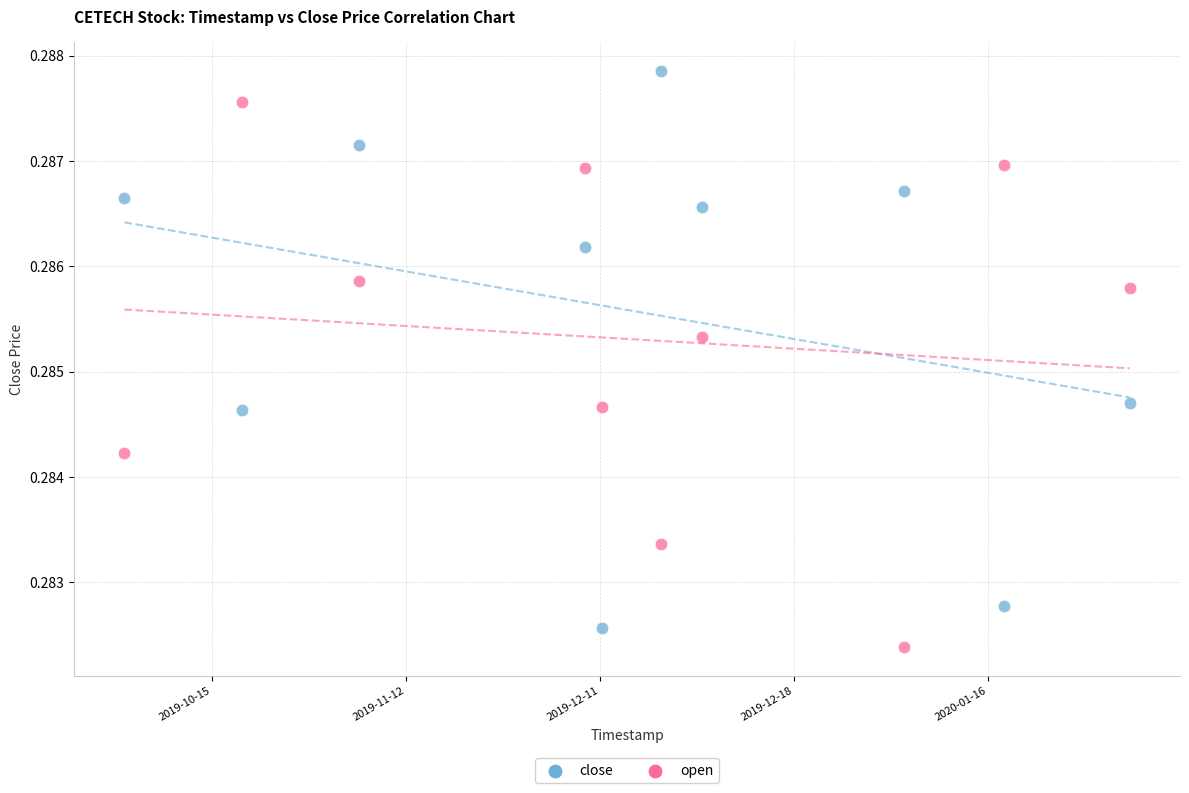

Which series reaches the maximum Y coordinate?

close